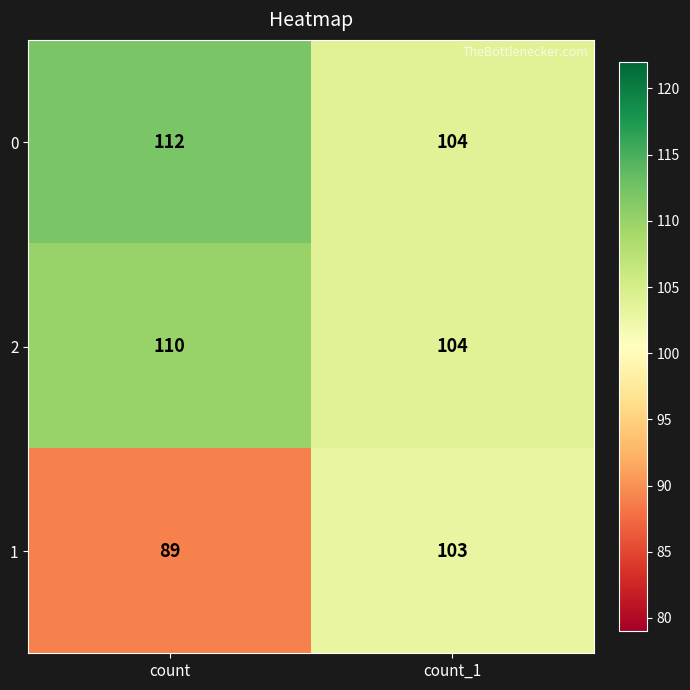

Is it true that 0 equals 63 at count_1?

False